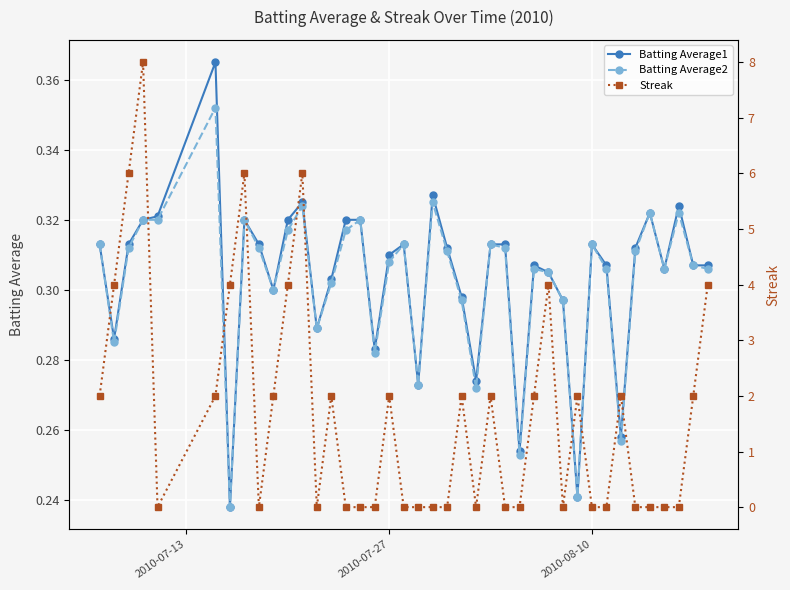

True or false: Batting Average2 has more than 1 points higher than both neighbors.

True